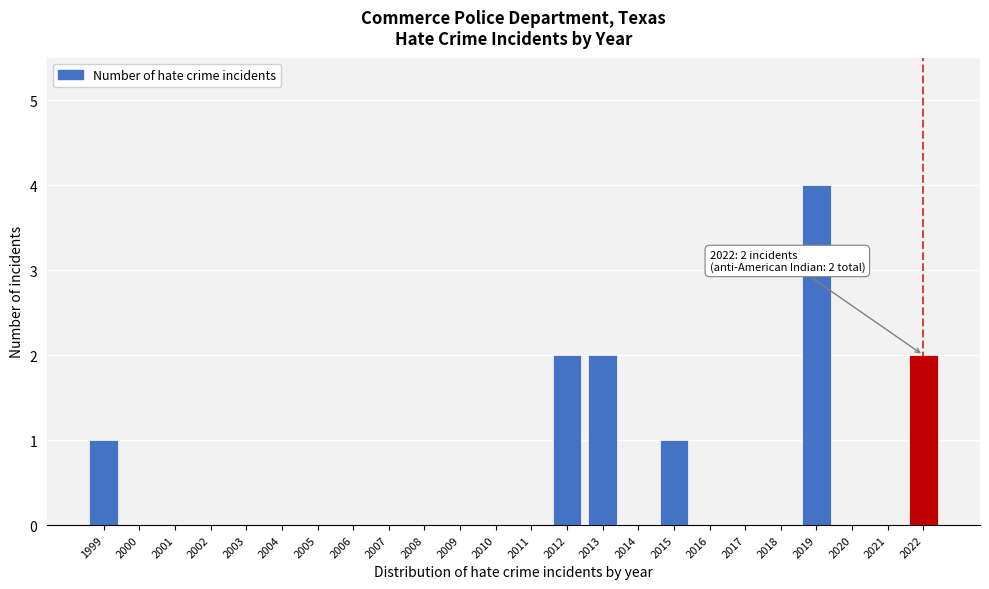

Reading left to right, extract all data points from this chart.

1999=1	2000=0	2001=0	2002=0	2003=0	2004=0	2005=0	2006=0	2007=0	2008=0	2009=0	2010=0	2011=0	2012=2	2013=2	2014=0	2015=1	2016=0	2017=0	2018=0	2019=4	2020=0	2021=0	2022=2